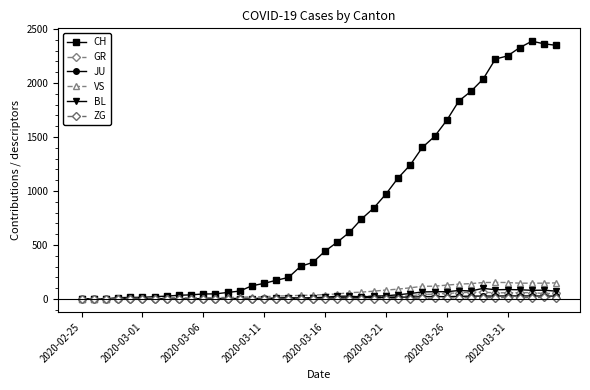

True or false: ZG and JU intersect in this chart.

False